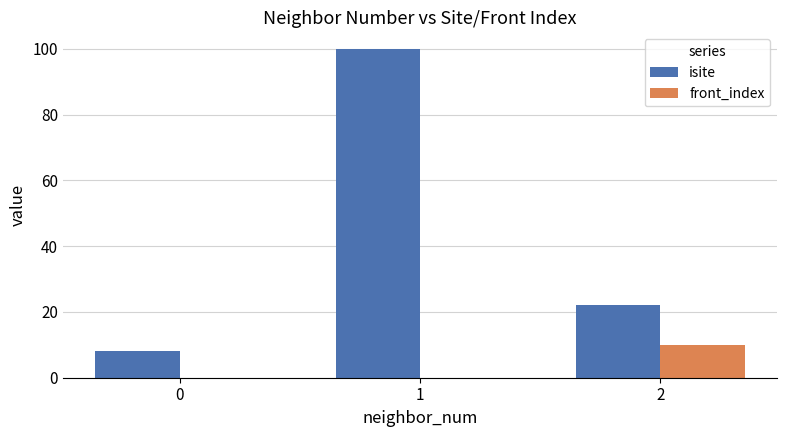

Count the isite values in the range 8 to 100.

3